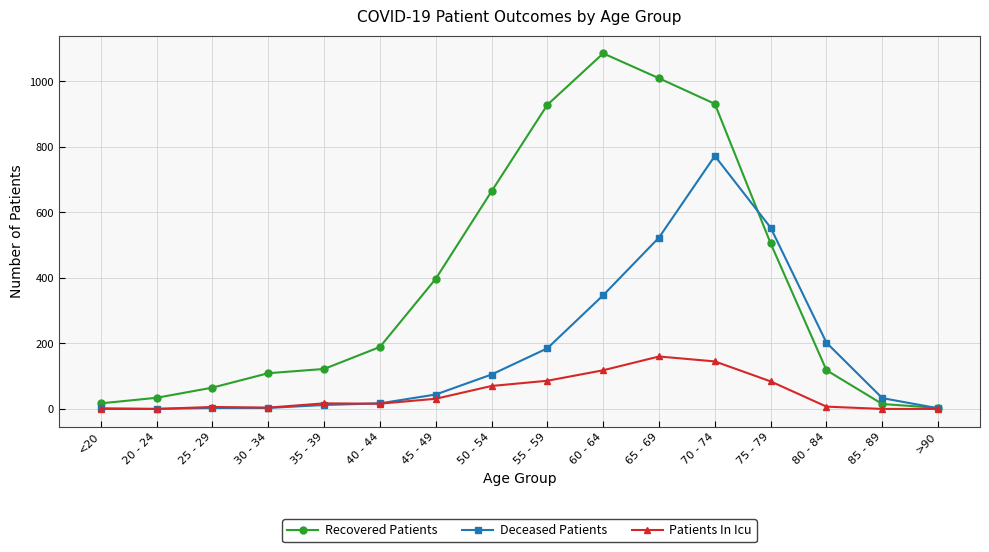

Is the value of Deceased Patients at 45 - 49 greater than the value of Patients In Icu at 35 - 39?

Yes